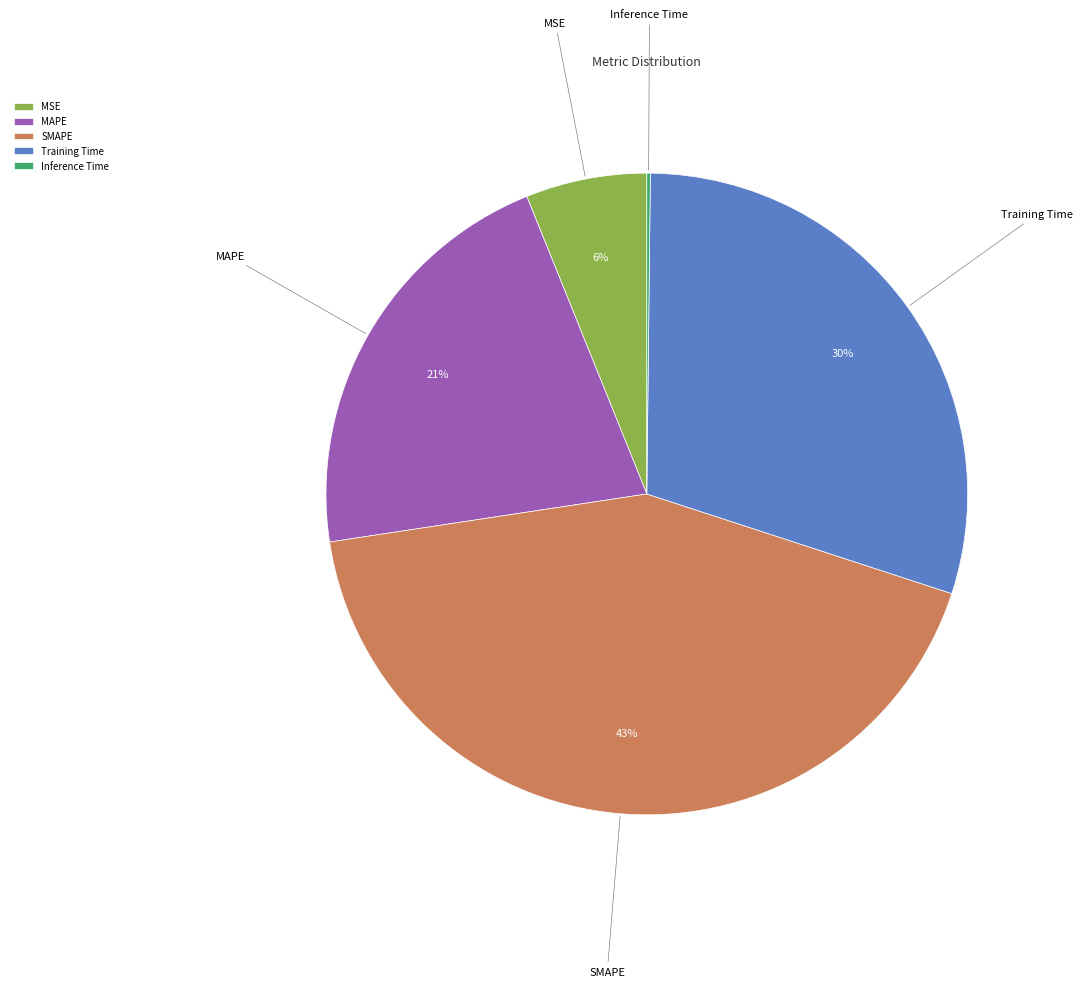

What is the ratio of the value at Training Time to the value at MAPE?

1.4